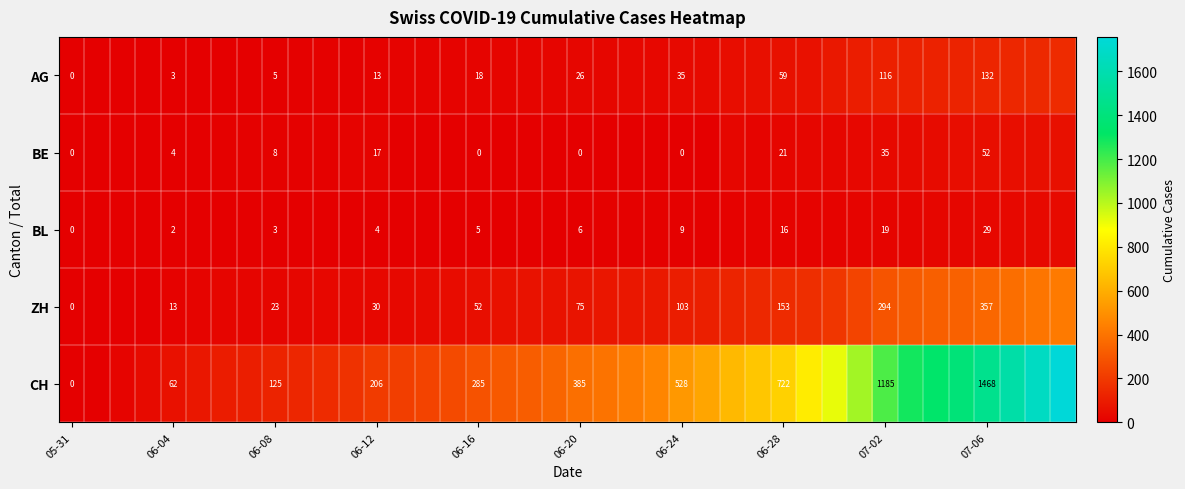

Is it true that CH equals 722 at 06-28?

True